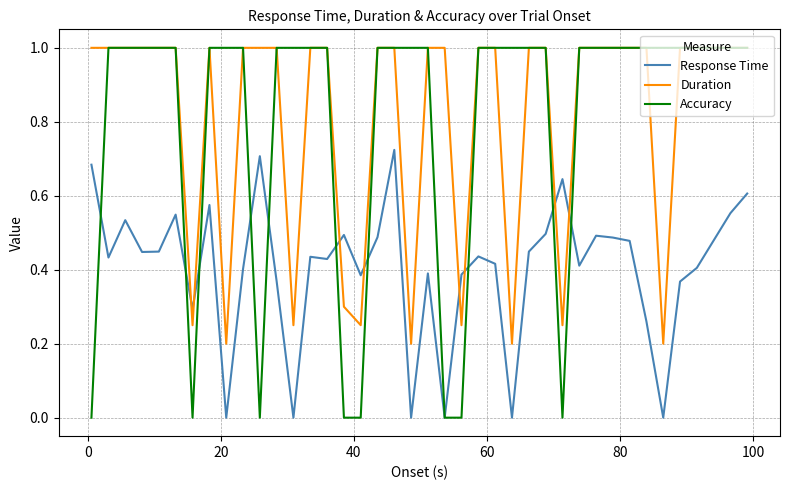

How many times do Duration and Response Time cross each other?

8